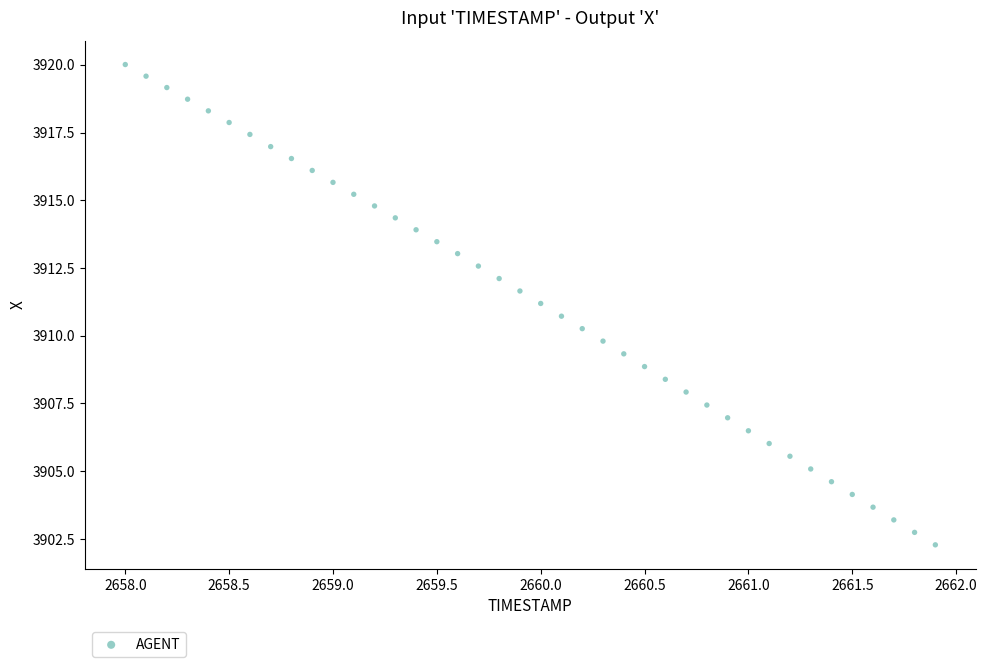

What is the range of Y values (max minus min)?

17.7